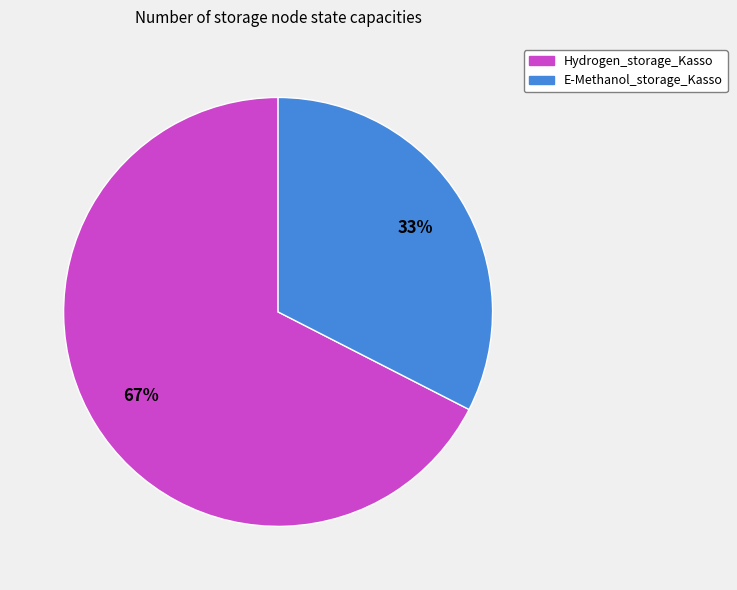

What is the ratio of the value at E-Methanol_storage_Kasso to the value at Hydrogen_storage_Kasso?

0.5